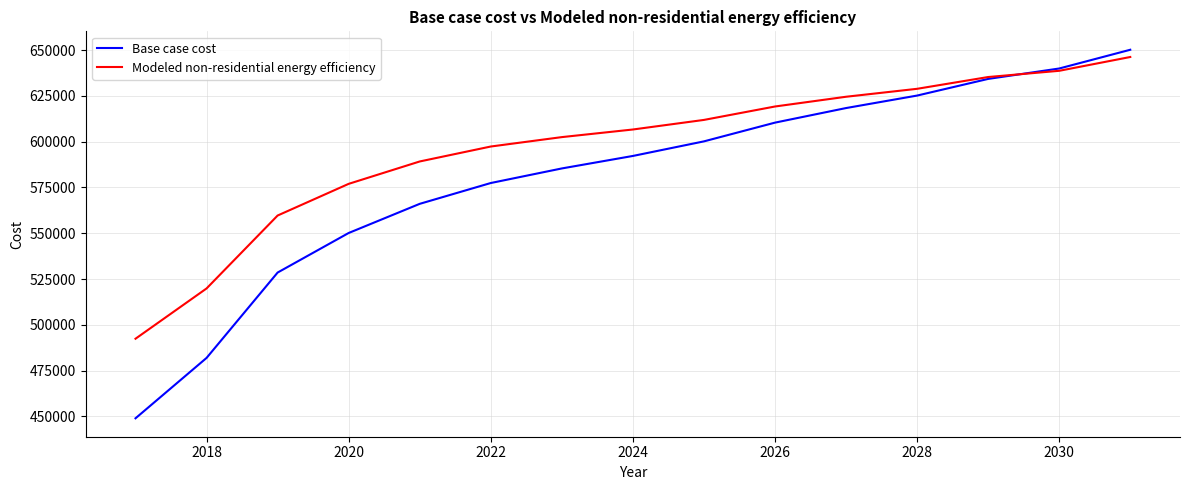

What is the minimum value shown in the chart?

448918.5